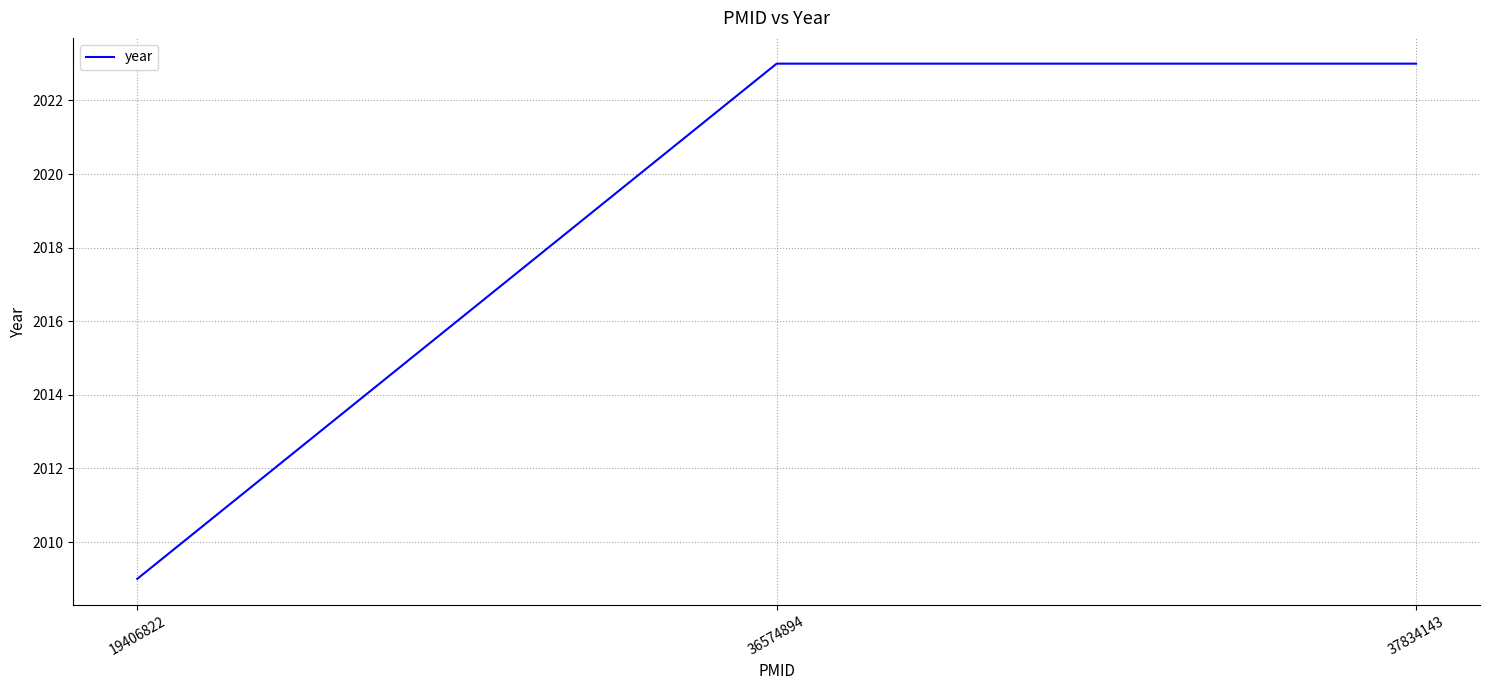

Reading right to left, what are all the values shown in this chart?

2023	2023	2009